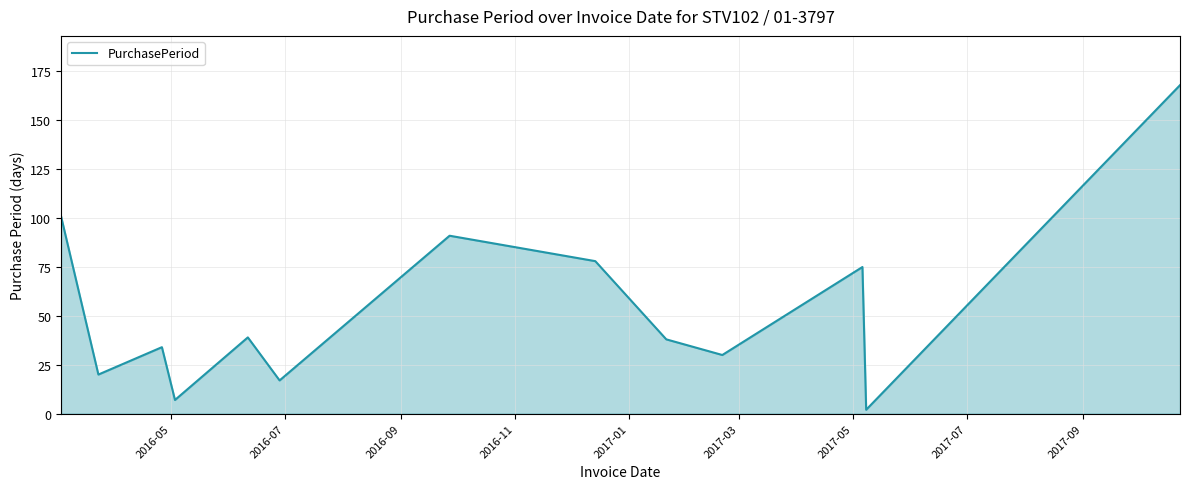

How many interior local peaks (higher than both neighbors) does the data have?

4